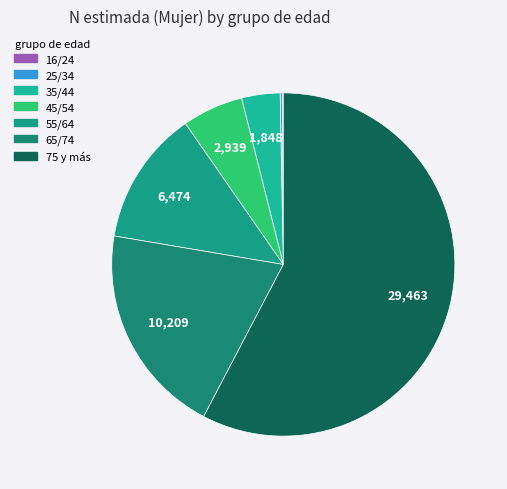

What is the largest slice in the pie chart?

75 y más